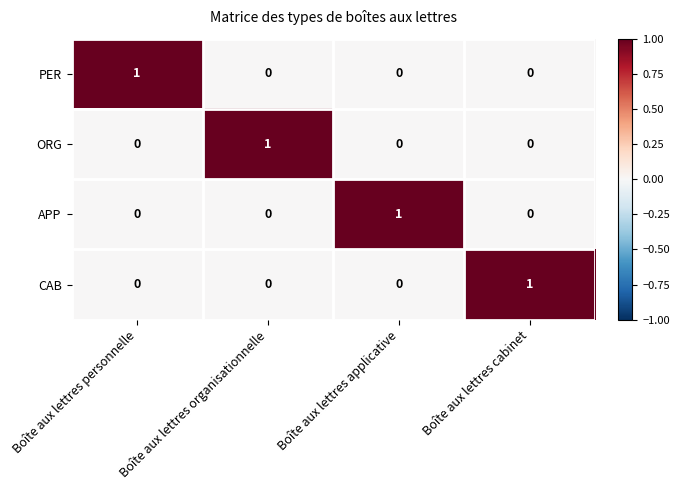

What is the greatest value displayed?

1